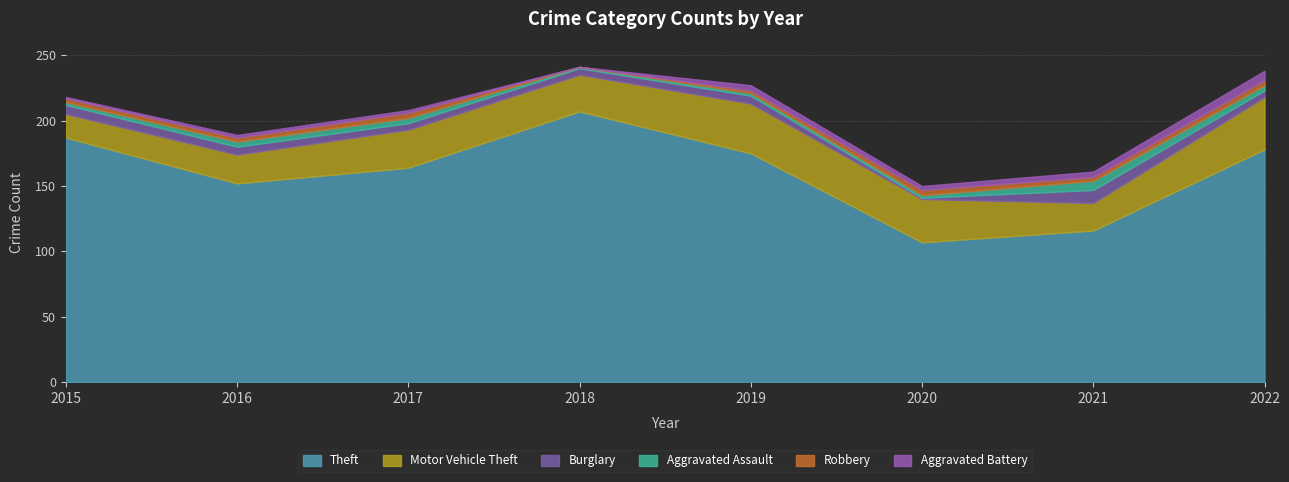

The Robbery series shows 0 at 2018. True or false?

True